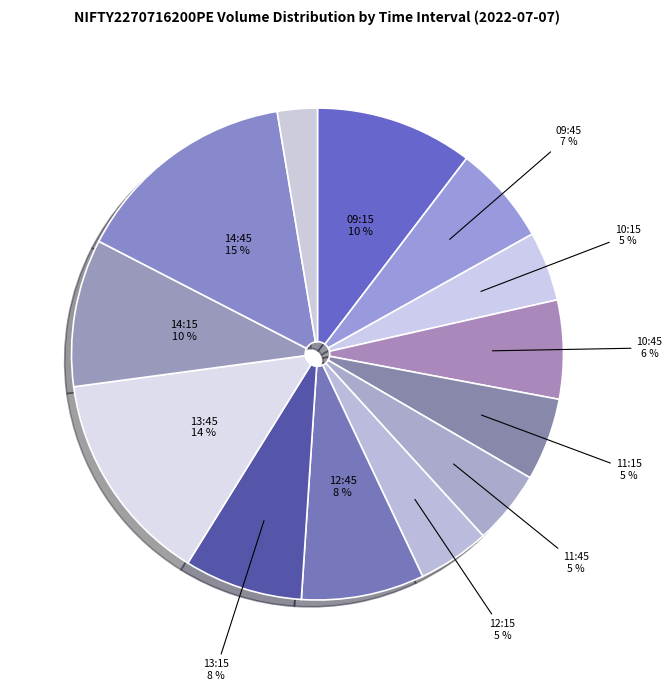

To the nearest percent, what is the difference between the largest and smallest slice percentages?

12%